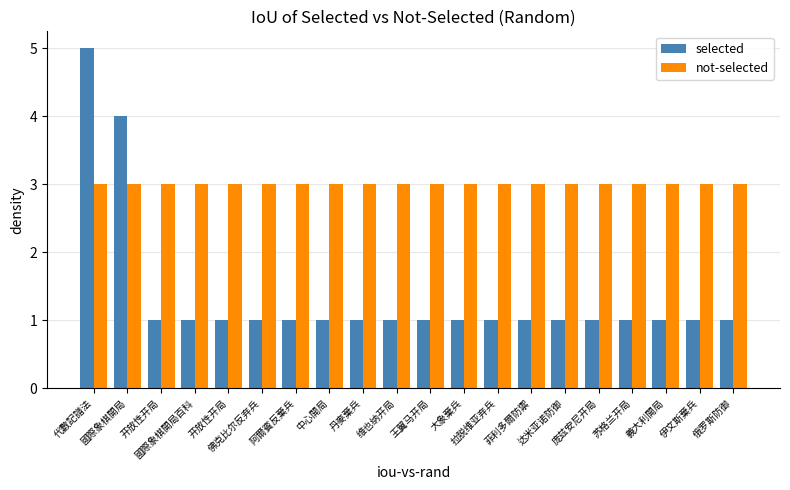

What is the approximate value of not-selected at 丹麥棄兵?

3